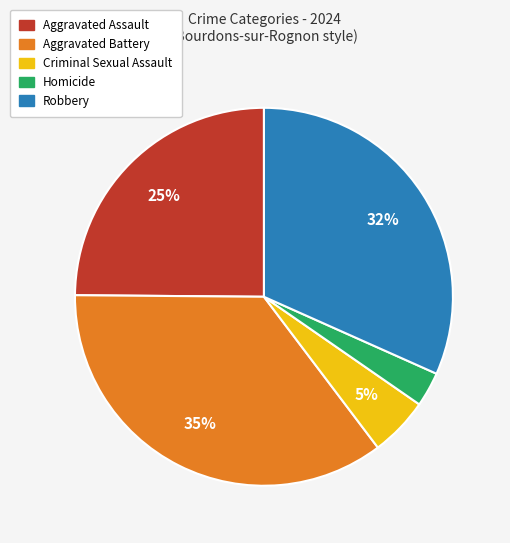

What is the ratio of the value at Aggravated Battery to the value at Aggravated Assault?

1.4